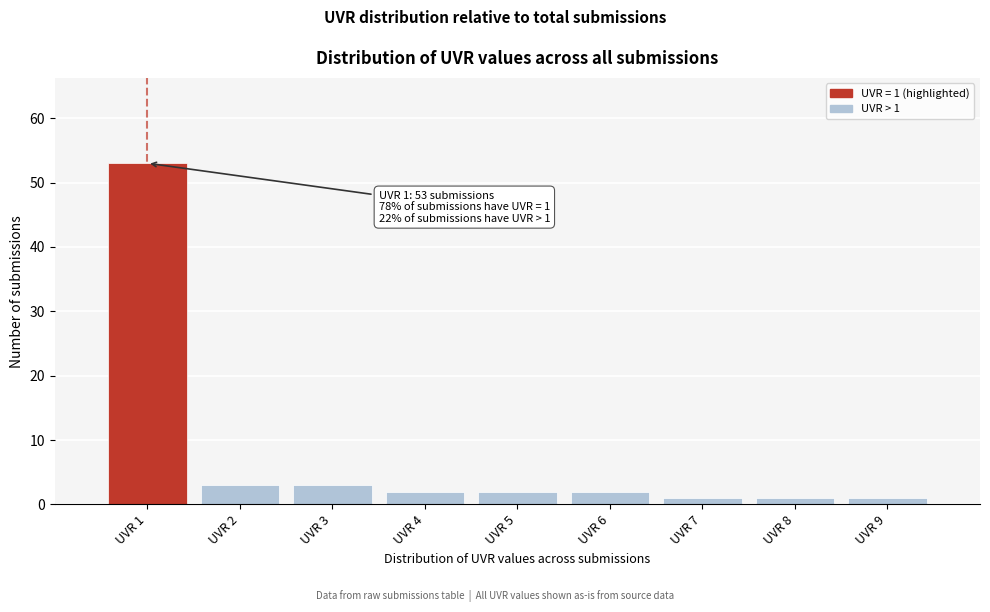

Reading right to left, what are all the values shown in this chart?

UVR 9=1	UVR 8=1	UVR 7=1	UVR 6=2	UVR 5=2	UVR 4=2	UVR 3=3	UVR 2=3	UVR 1=53